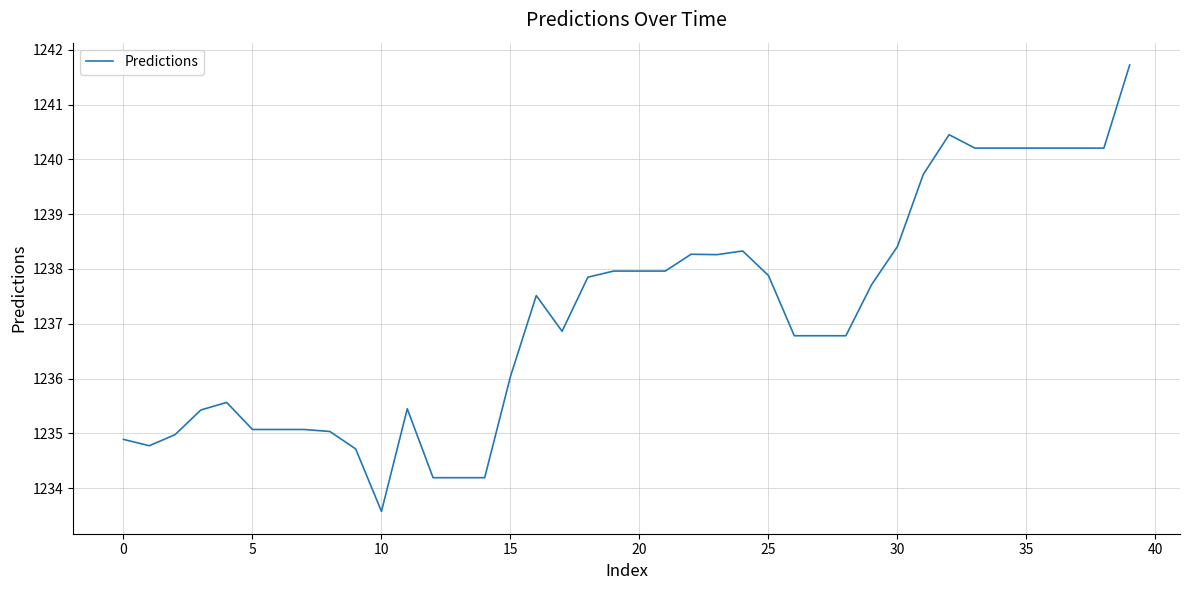

What is the difference between the maximum and minimum values?

8.1